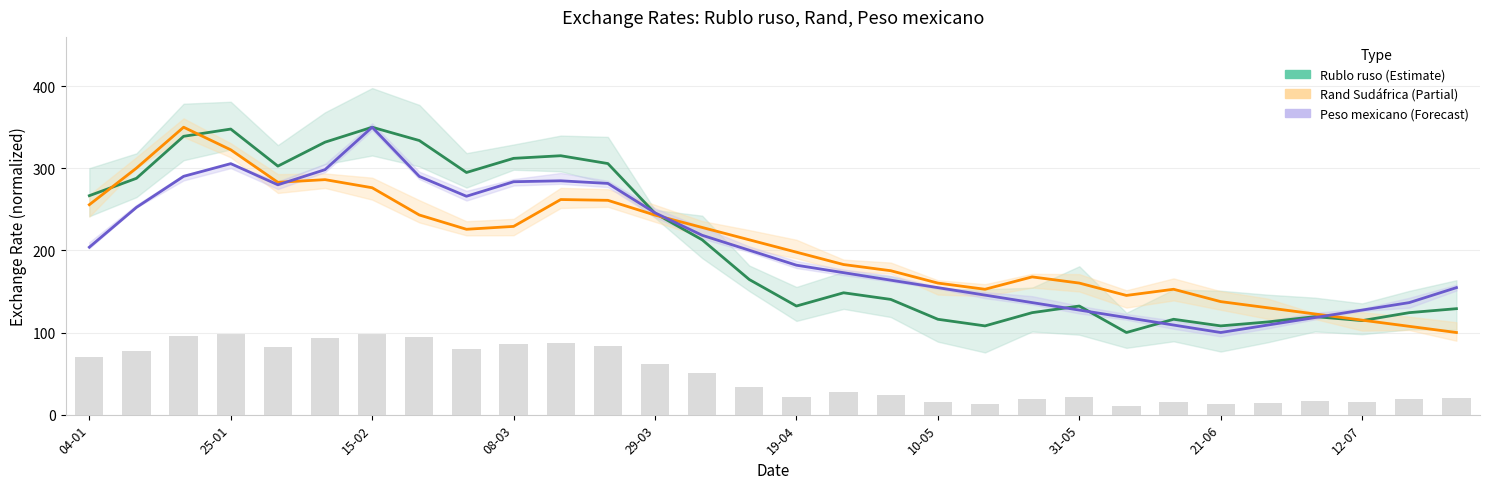

What is the spread (max minus min) of values at 27?

12.8